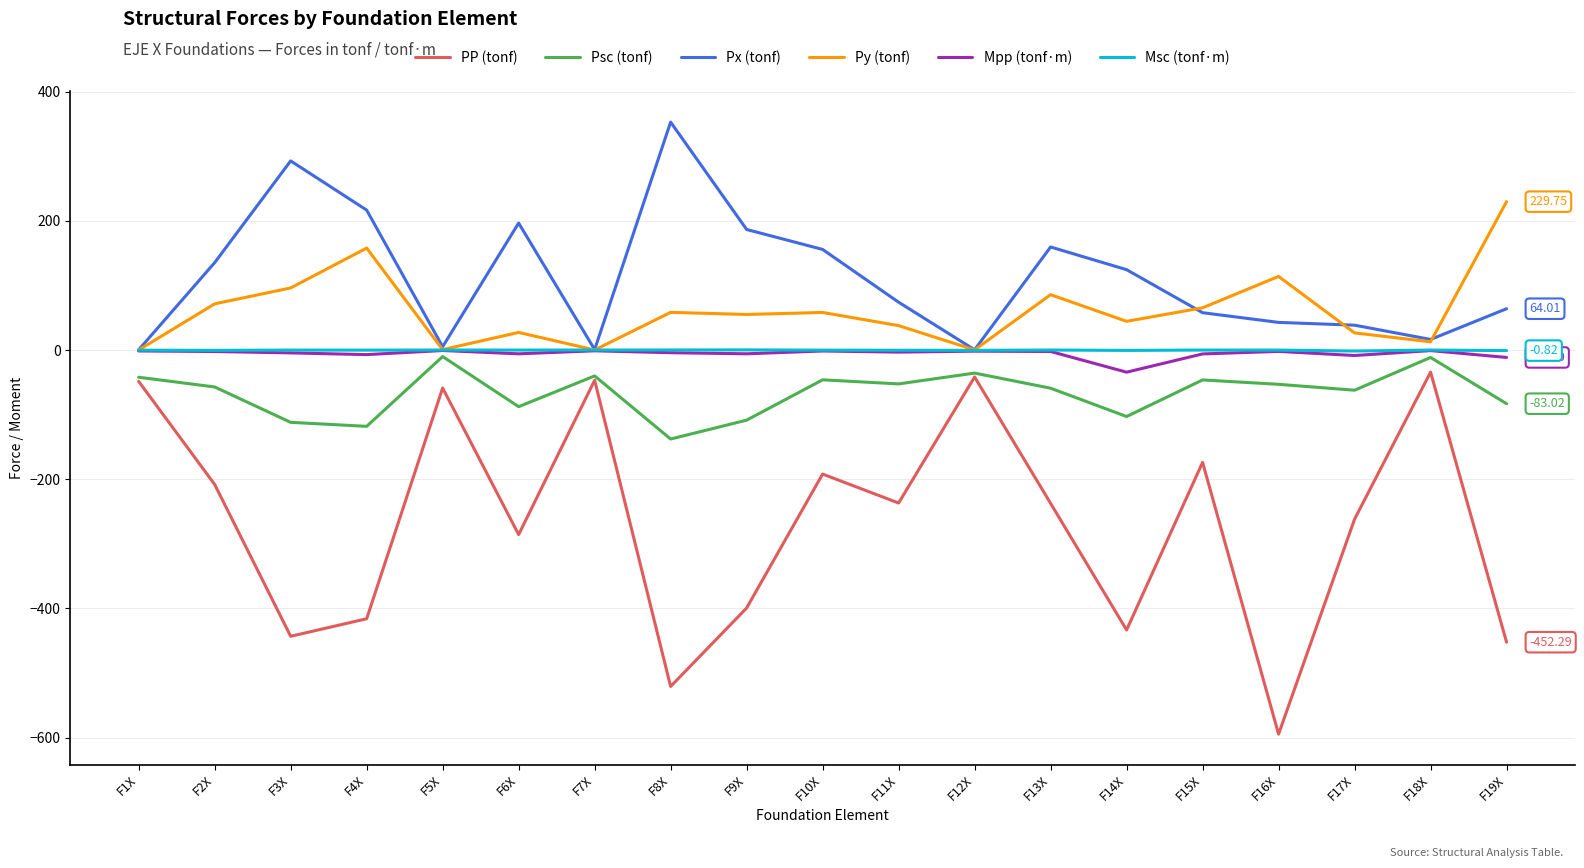

Which series has the largest total across all categories?

Px (tonf)